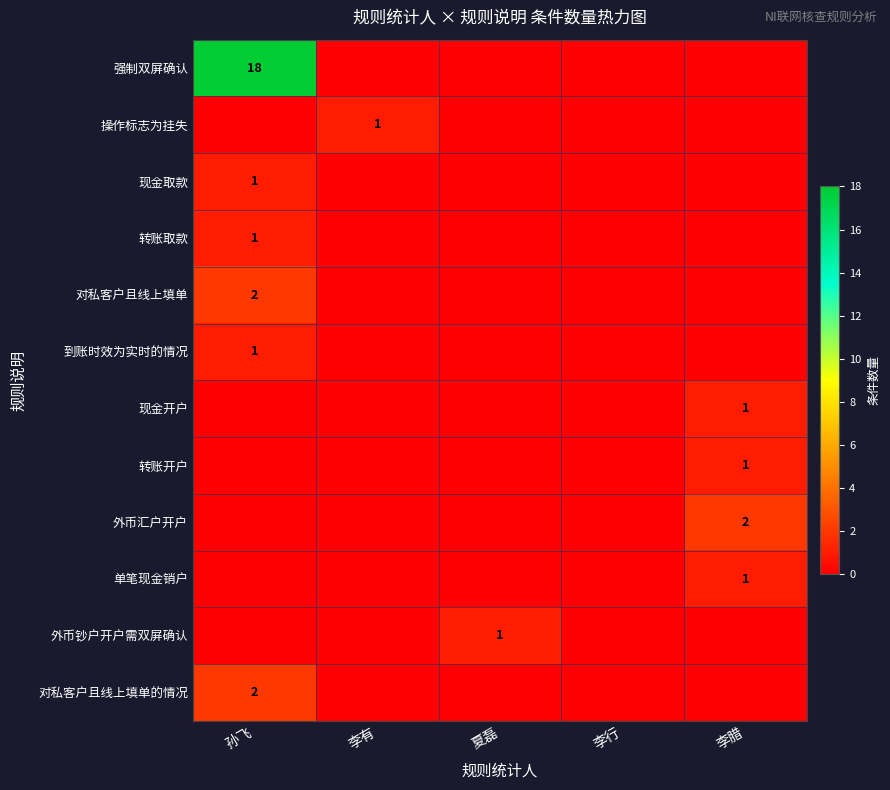

The value of 外币汇户开户 at 李腊 is 1. True or false?

False